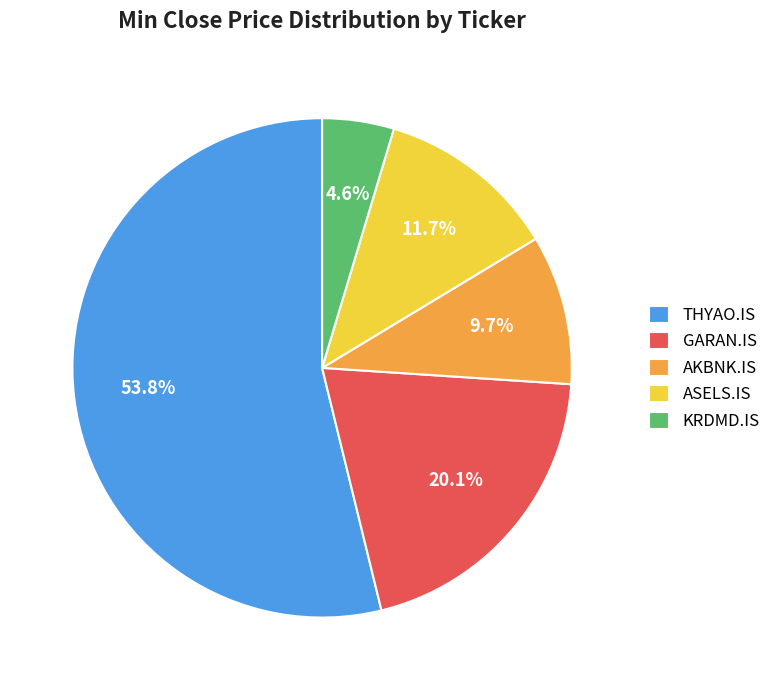

The GARAN.IS slice represents 20% of the pie. True or false?

True